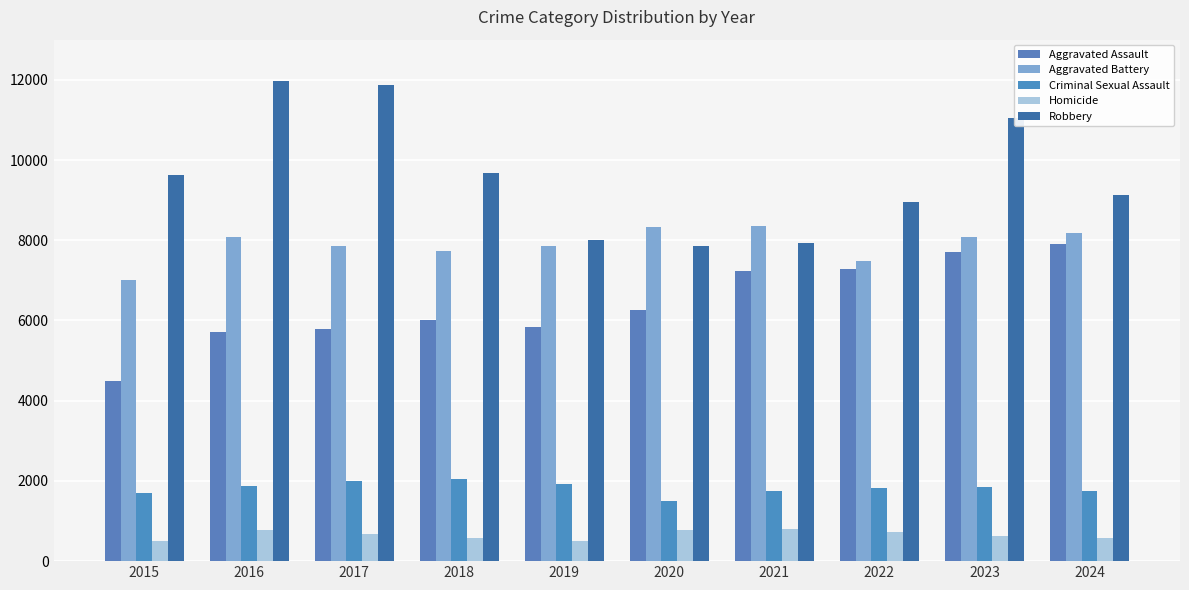

Read the Homicide value at 2015, to the nearest 5.

495